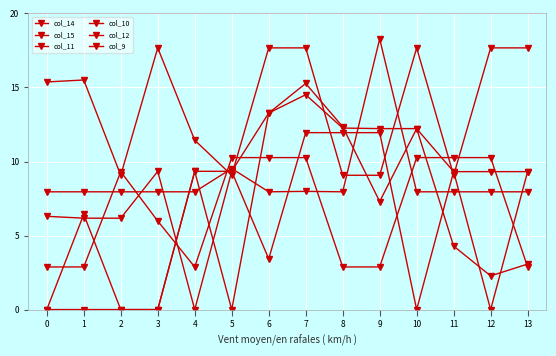

Does the chart display data point markers on the line(s)?

Yes